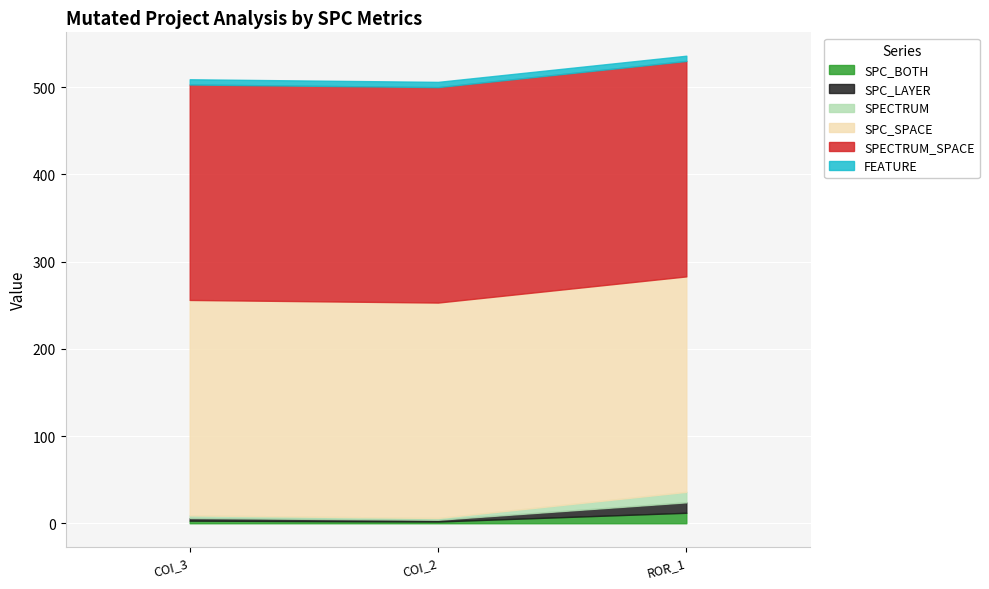

What is the difference between the SPC_BOTH values at AutoResponder.EmailSystem.Client.COI_2 and AutoResponder.EmailSystem.Client.COI_3?

1